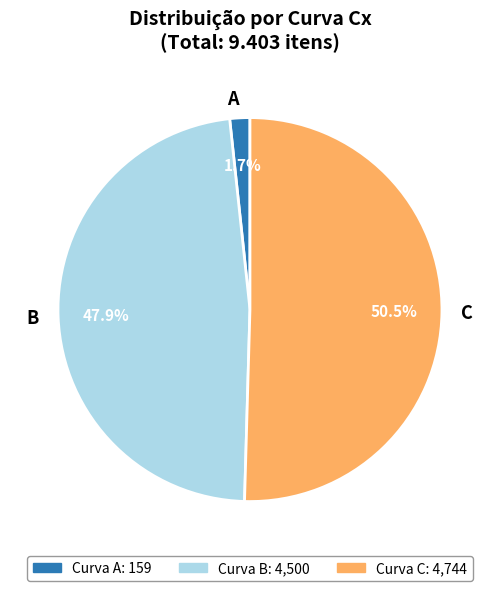

How many slices are in this pie chart?

3